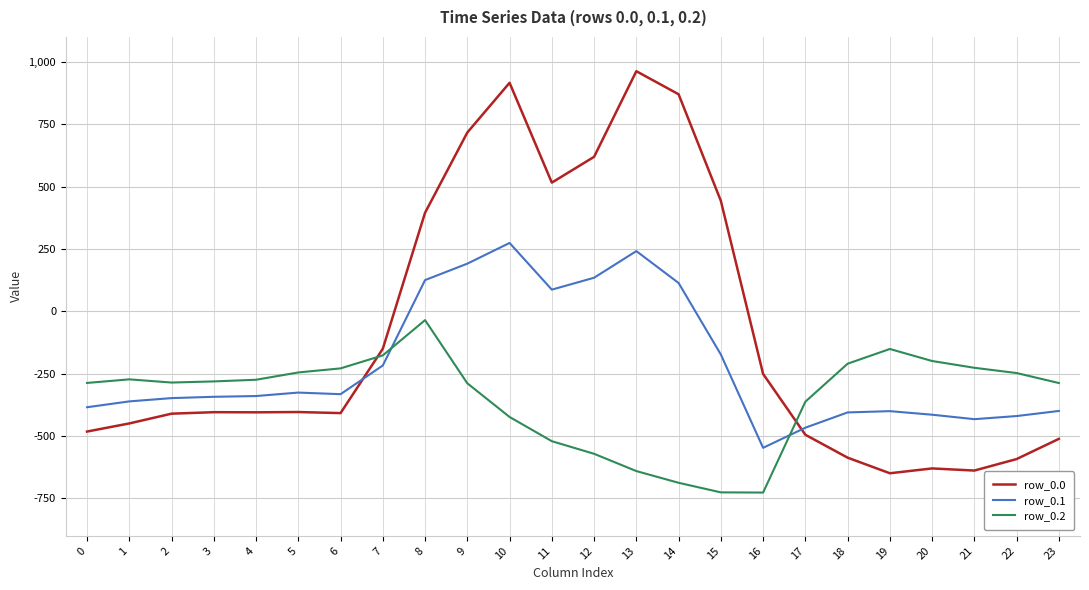

Rank the series by their maximum value, from highest to lowest.

row_0.0, row_0.1, row_0.2